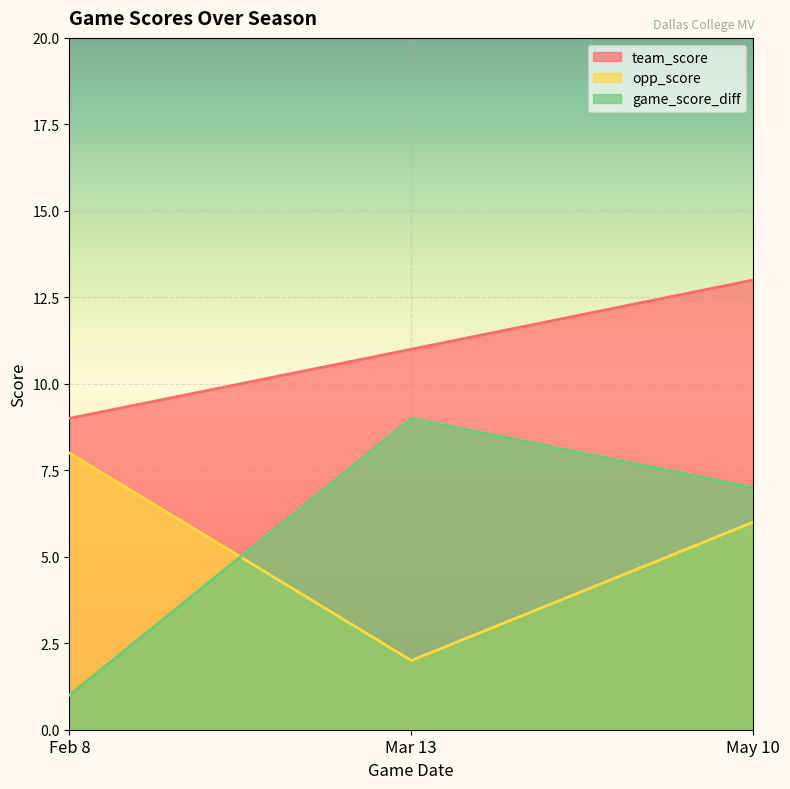

How many values in the game_score_diff series are below 7?

1